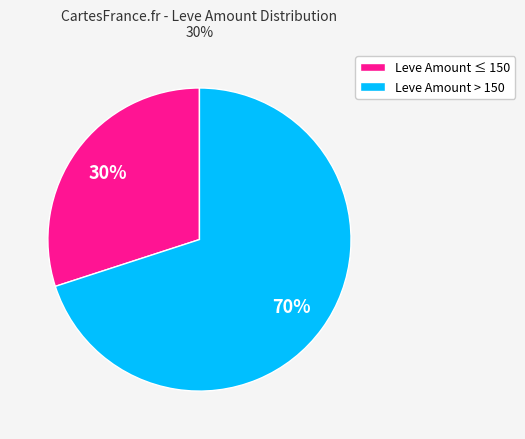

The Leve Amount ≤ 150 slice represents 16% of the pie. True or false?

False